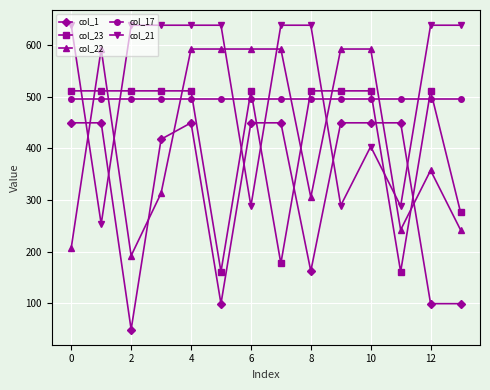

At how many categories does at least one series exceed 327?

14